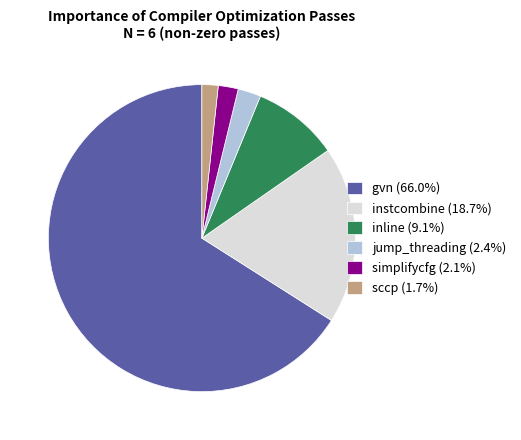

Do gvn (66.0%) and inline (9.1%) together represent more than half of the pie?

Yes